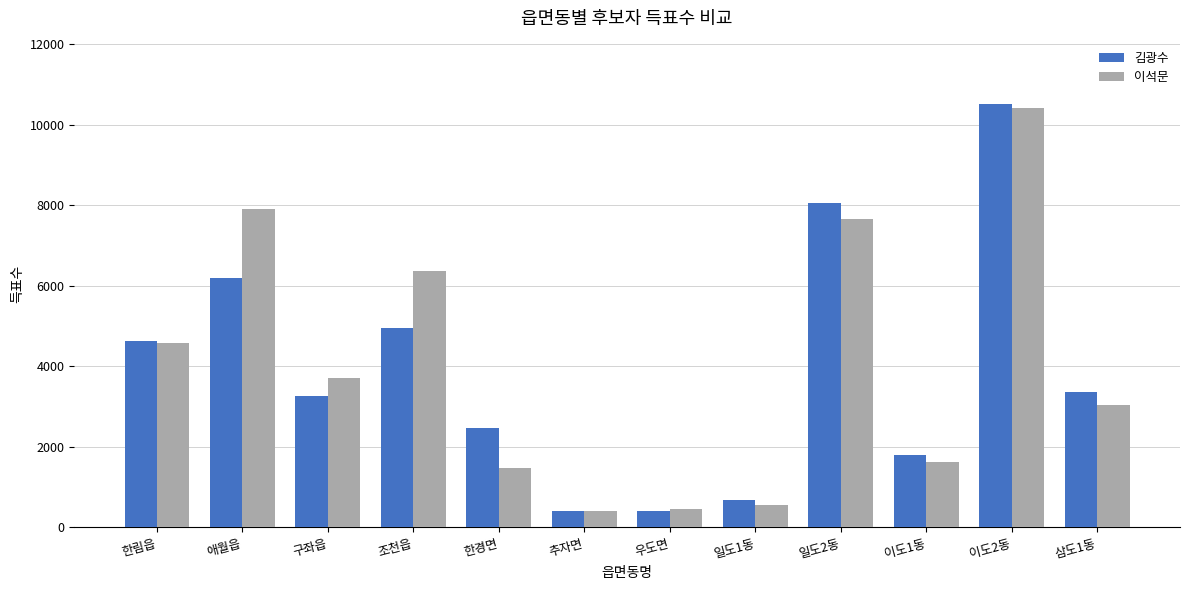

The value of 이석문 at 추자면 is 404. True or false?

True